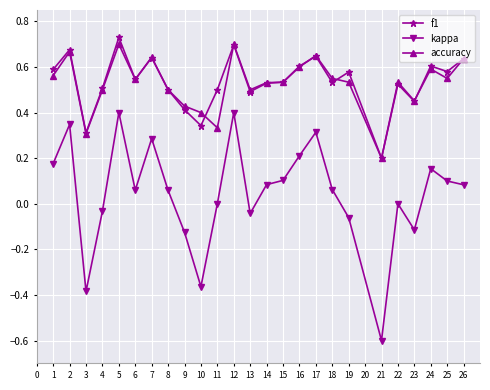

How many lines are shown in the chart?

3